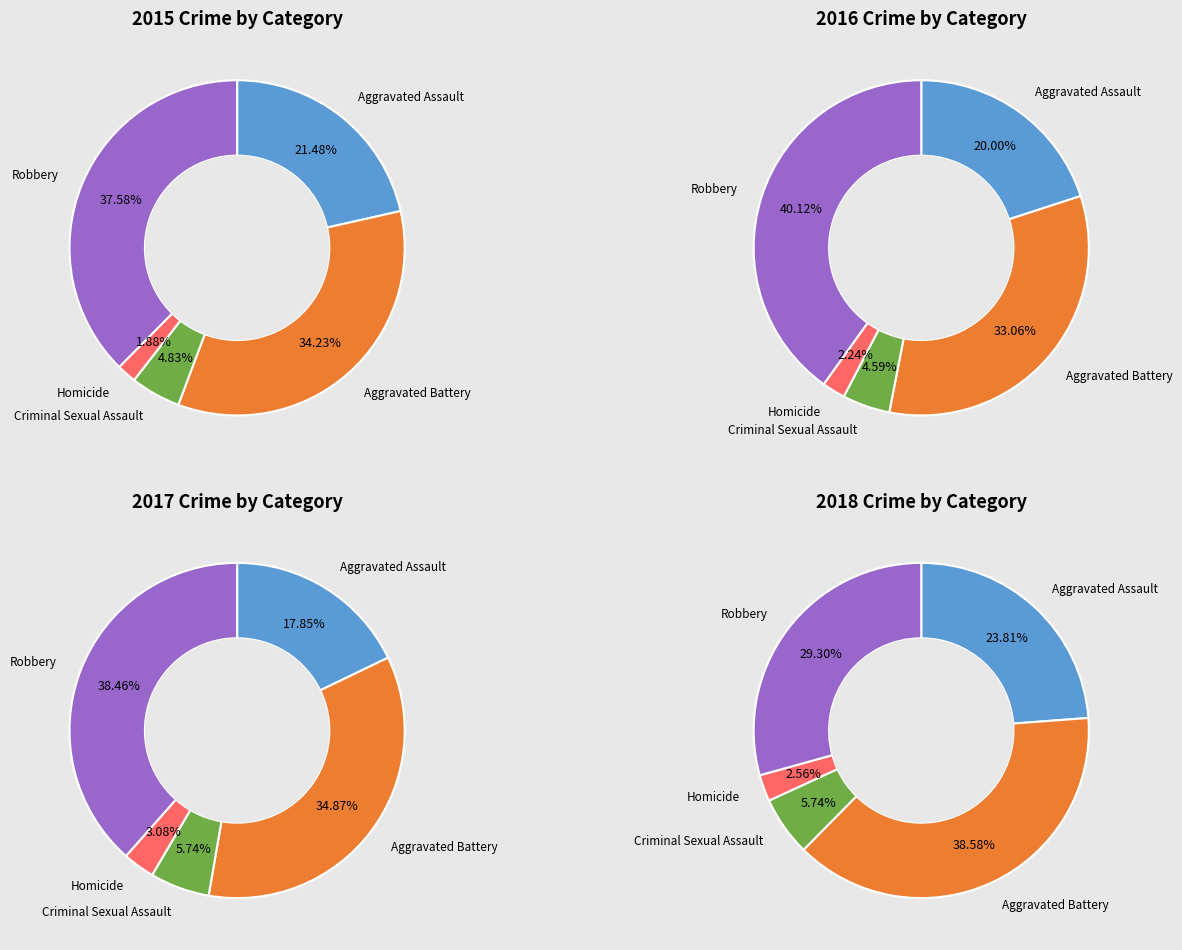

How much of the chart is everything except Aggravated Battery?

65.8%